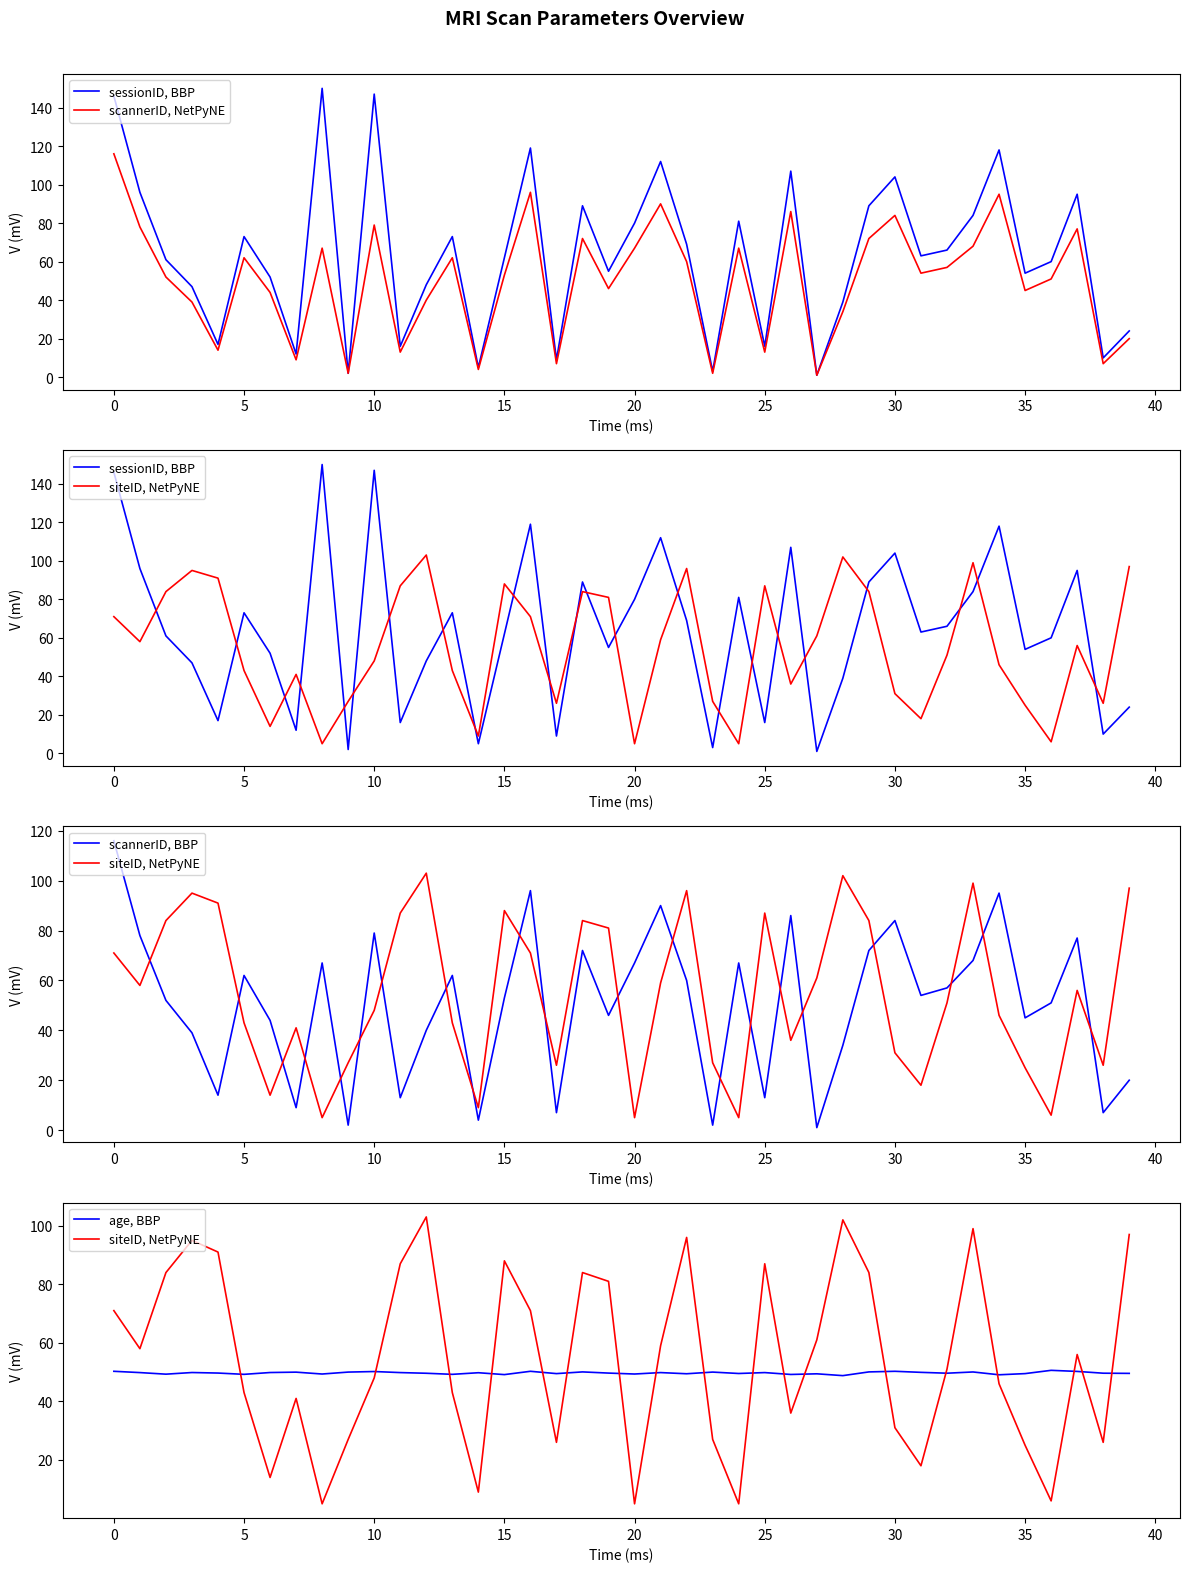

Reading left to right, list all the values displayed in this chart.

sessionID, BBP: 146.0	96.0	61.0	47.0	17.0	73.0	52.0	12.0	150.0	2.0	147.0	16.0	48.0	73.0	5.0	62.0	119.0	9.0	89.0	55.0	80.0	112.0	69.0	3.0	81.0	16.0	107.0	1.0	39.0	89.0	104.0	63.0	66.0	84.0	118.0	54.0	60.0	95.0	10.0	24.0
scannerID, NetPyNE: 116.0	78.0	52.0	39.0	14.0	62.0	44.0	9.0	67.0	2.0	79.0	13.0	40.0	62.0	4.0	53.0	96.0	7.0	72.0	46.0	67.0	90.0	60.0	2.0	67.0	13.0	86.0	1.0	34.0	72.0	84.0	54.0	57.0	68.0	95.0	45.0	51.0	77.0	7.0	20.0
siteID, NetPyNE: 71.0	58.0	84.0	95.0	91.0	43.0	14.0	41.0	5.0	27.0	48.0	87.0	103.0	43.0	9.0	88.0	71.0	26.0	84.0	81.0	5.0	59.0	96.0	27.0	5.0	87.0	36.0	61.0	102.0	84.0	31.0	18.0	51.0	99.0	46.0	25.0	6.0	56.0	26.0	97.0
scannerID, BBP: 116.0	78.0	52.0	39.0	14.0	62.0	44.0	9.0	67.0	2.0	79.0	13.0	40.0	62.0	4.0	53.0	96.0	7.0	72.0	46.0	67.0	90.0	60.0	2.0	67.0	13.0	86.0	1.0	34.0	72.0	84.0	54.0	57.0	68.0	95.0	45.0	51.0	77.0	7.0	20.0
age, BBP: 50.3	49.8	49.3	49.9	49.7	49.2	49.9	50.0	49.3	50.0	50.2	49.8	49.6	49.2	49.8	49.1	50.3	49.5	50.1	49.7	49.3	49.8	49.4	50.0	49.5	49.8	49.2	49.4	48.8	50.1	50.3	49.9	49.6	50.0	49.1	49.5	50.6	50.2	49.6	49.6